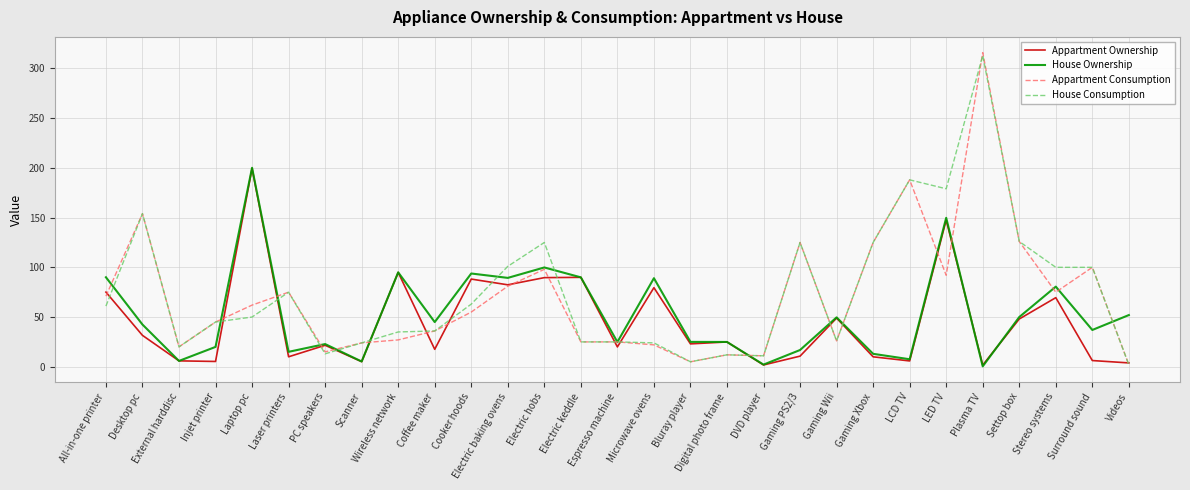

Is the value of House Ownership at Digital photo frame greater than the value of Appartment Ownership at Injet printer?

Yes